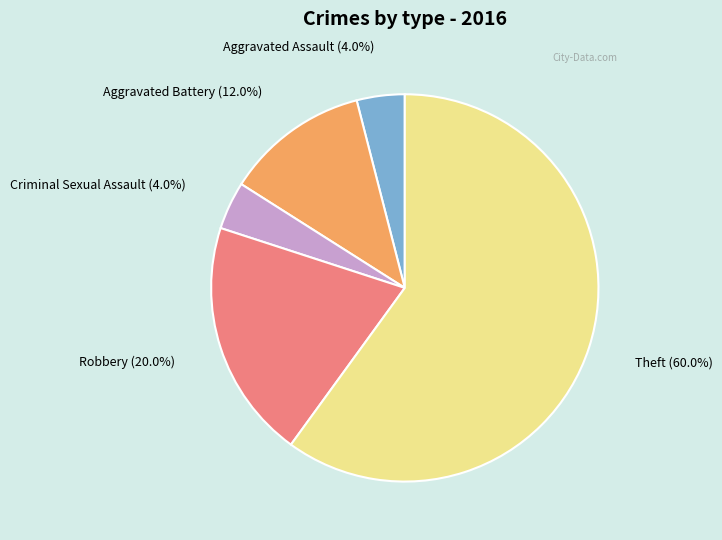

Does any single category account for the majority?

Yes